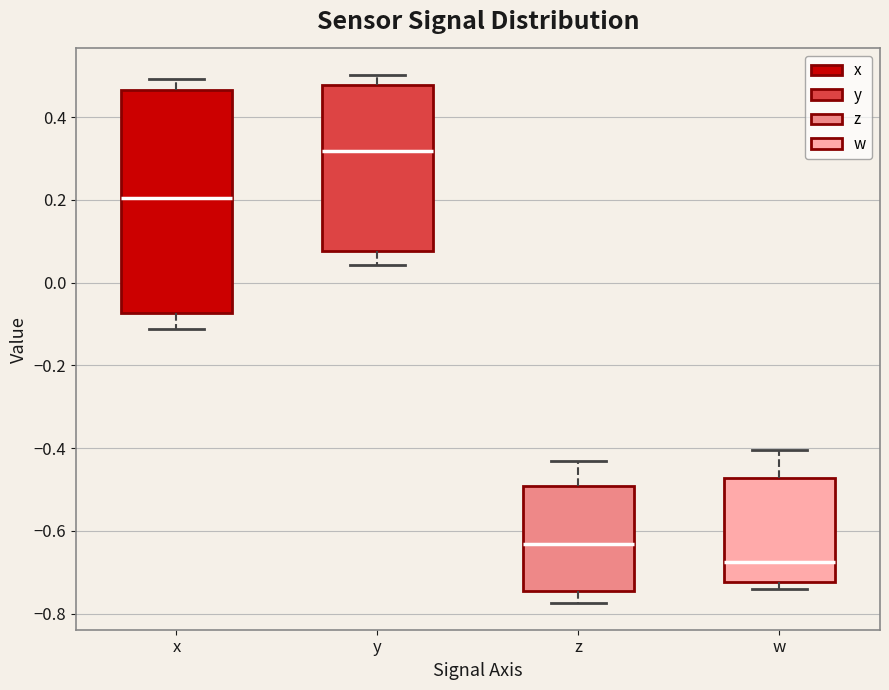

Which box is the tallest, from its lower edge to its upper edge?

x